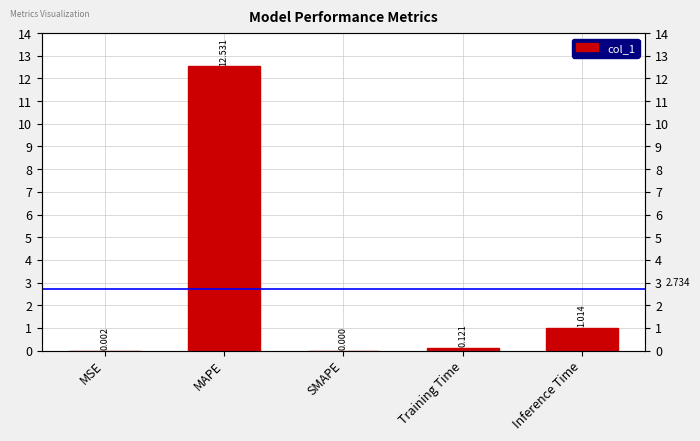

Reading left to right, transcribe all the data shown in this chart.

MSE=0.0	MAPE=12.5	SMAPE=0.0	Training Time=0.1	Inference Time=1.0